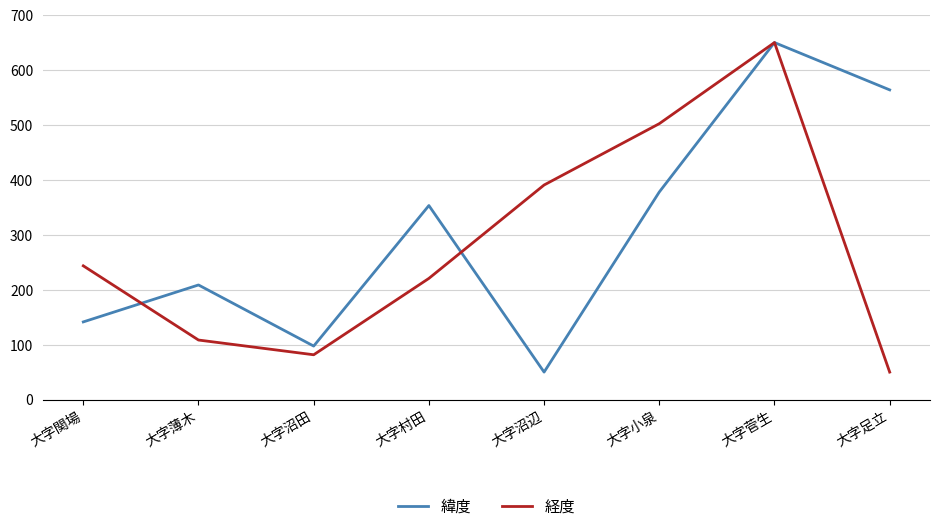

How many values in the 緯度 series exceed 353?

4